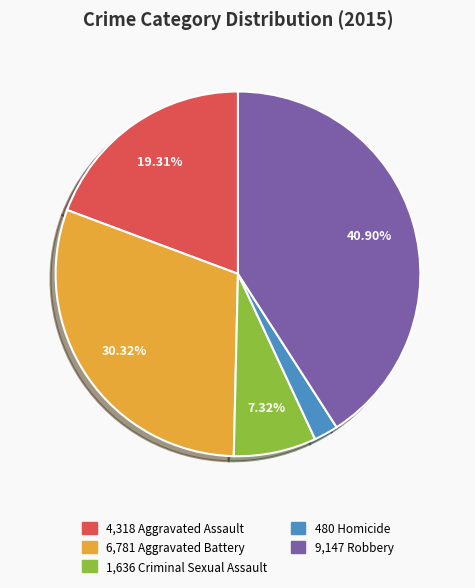

Does any single category account for the majority?

No